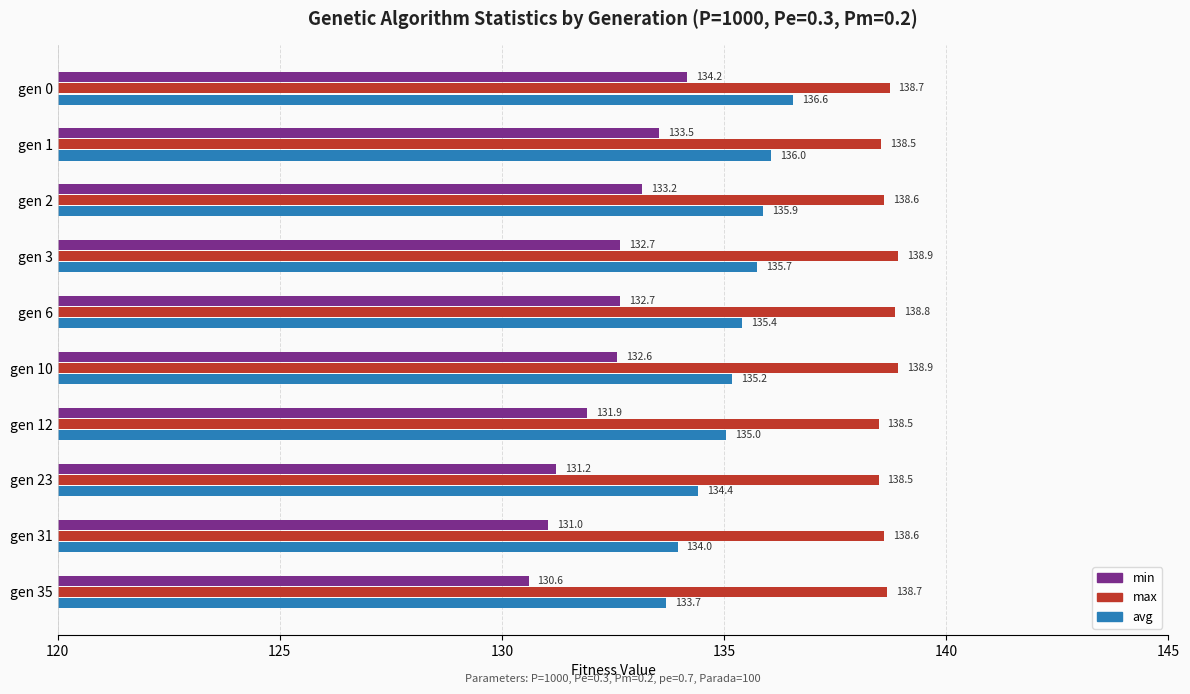

List the labels in order of avg value, smallest first.

gen 35, gen 31, gen 23, gen 12, gen 10, gen 6, gen 3, gen 2, gen 1, gen 0